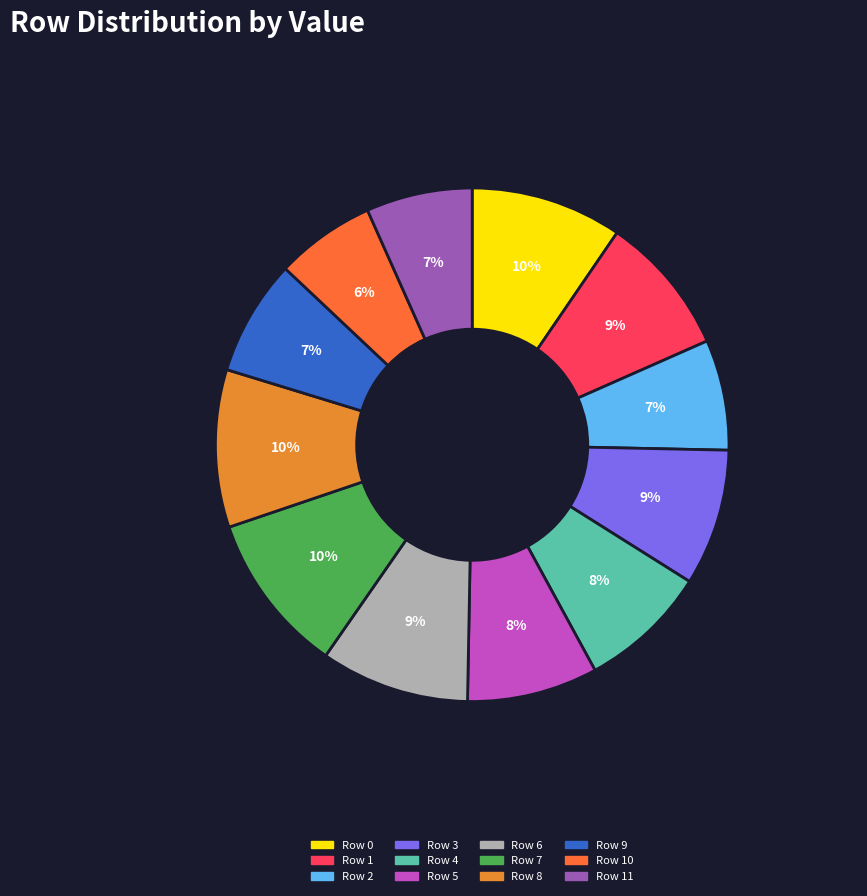

Do Row 4 and Row 0 together represent more than half of the pie?

No